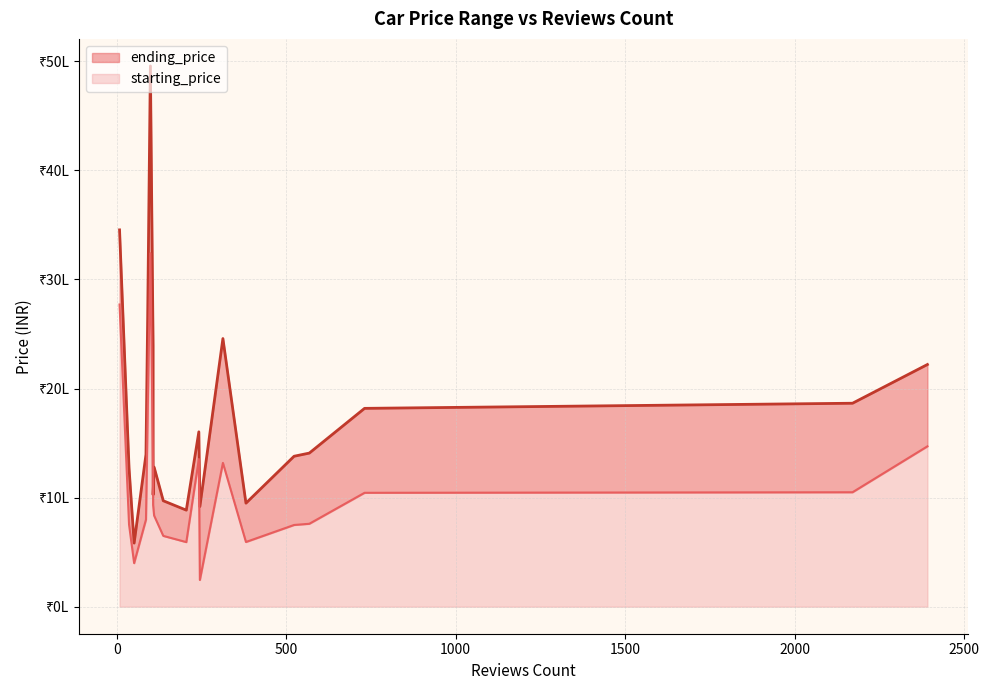

Where is ending_price nearest to the value 2770000?

91